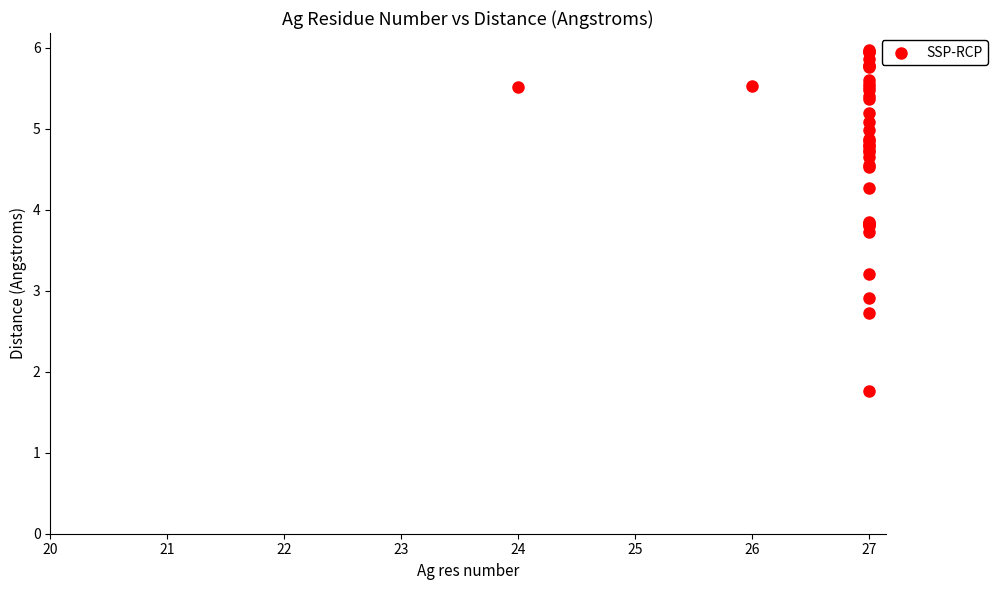

What Y value in the scatter plot is closest to 3?

2.9